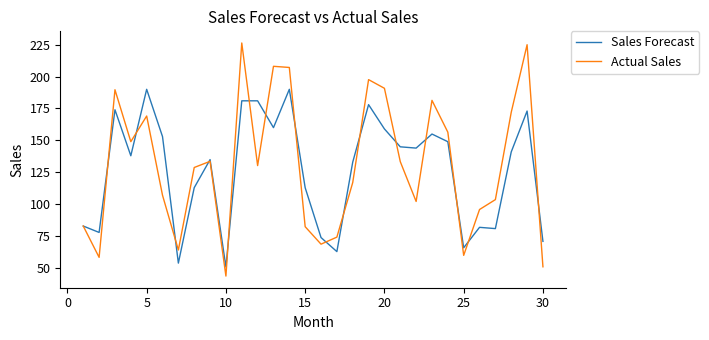

What is the highest value of the Sales Forecast series?

190.0